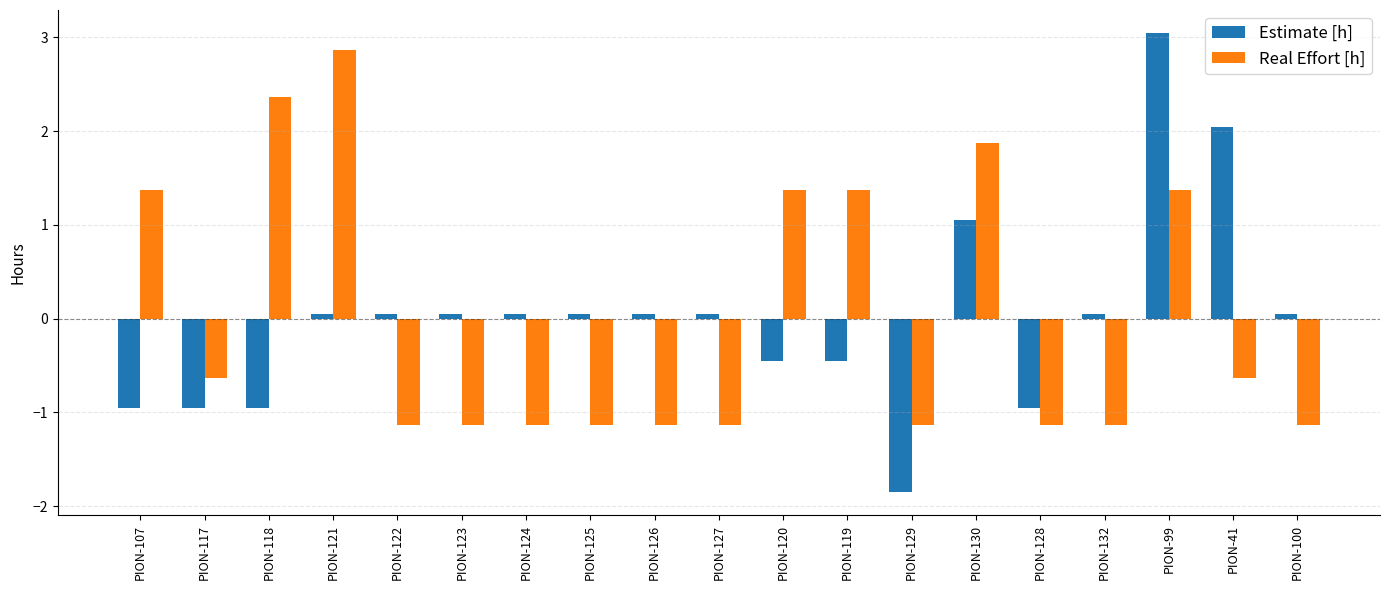

Between PION-124 and PION-119, which series saw the biggest shift?

Real Effort [h]